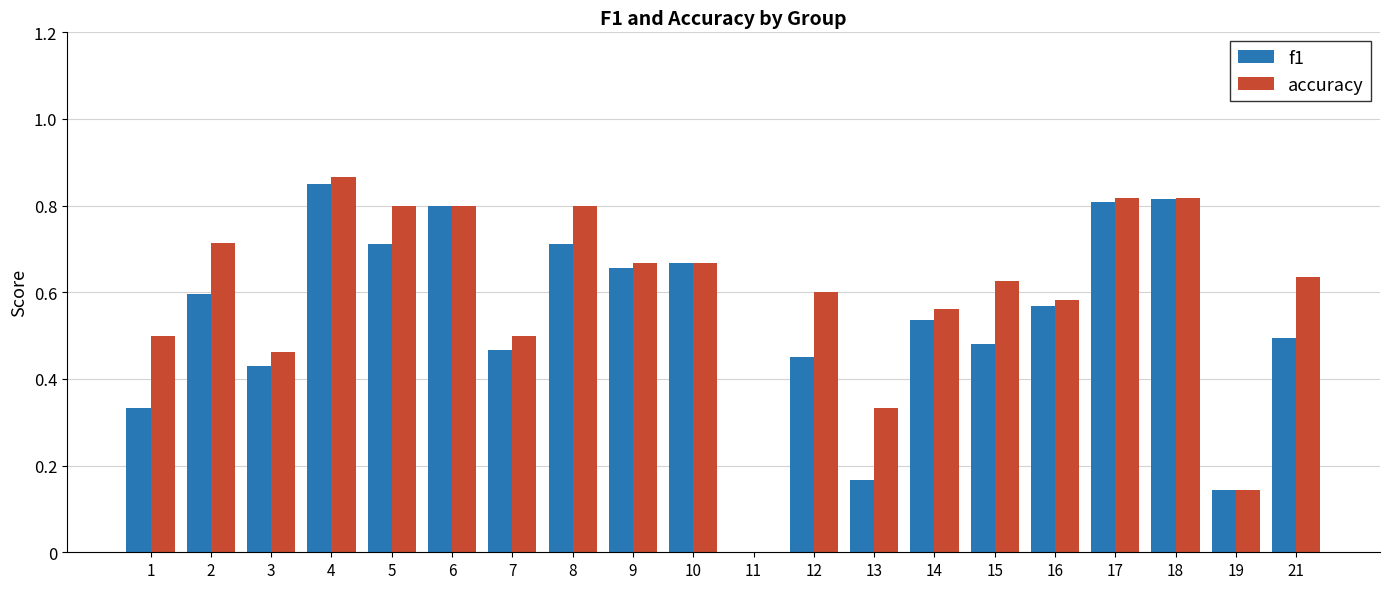

What is the sum of all accuracy values?

11.9